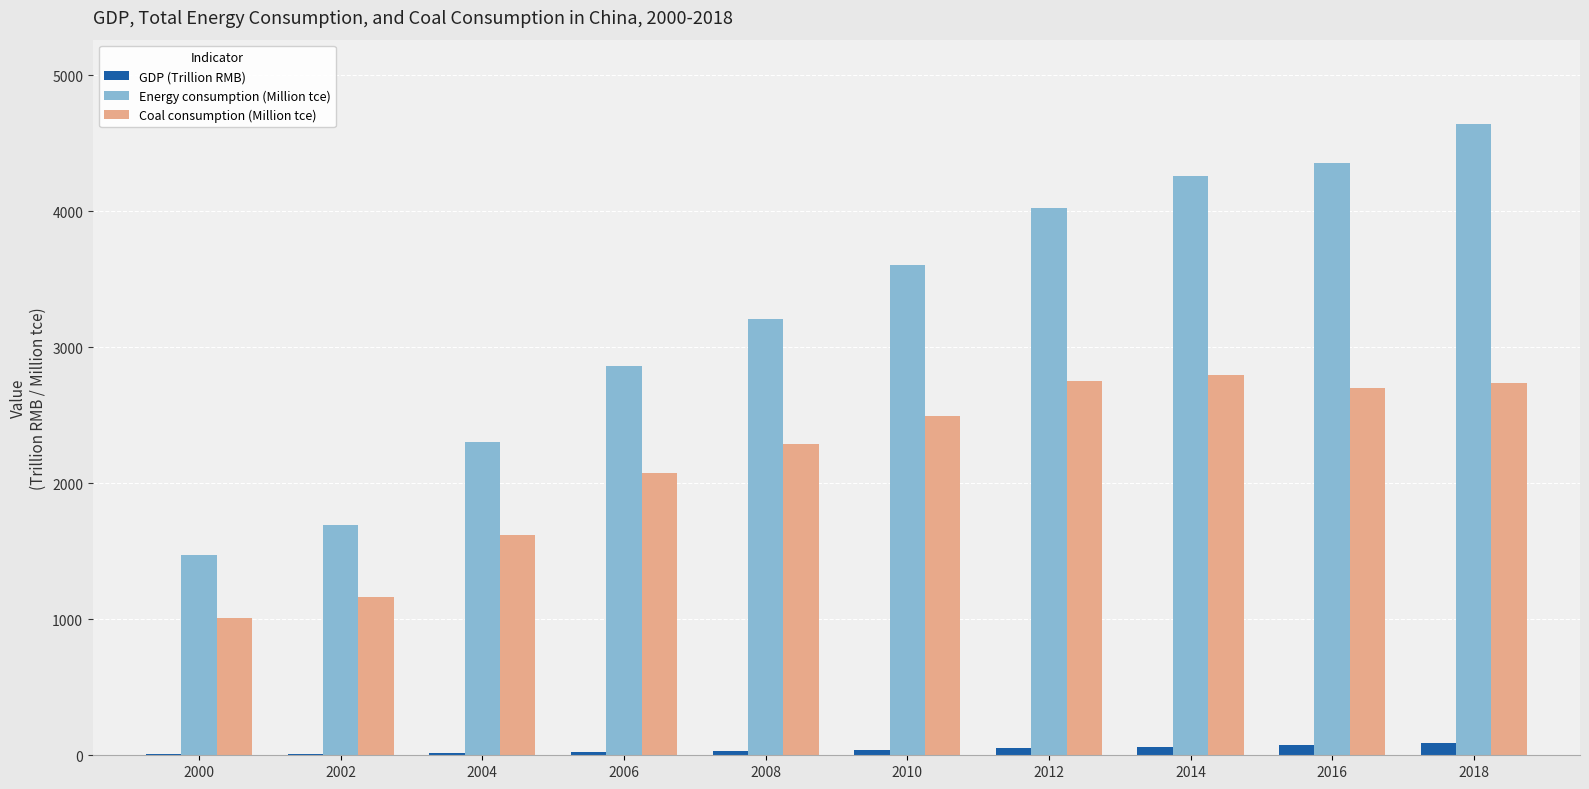

What is the sum of all GDP (Trillion RMB) values?

415.5